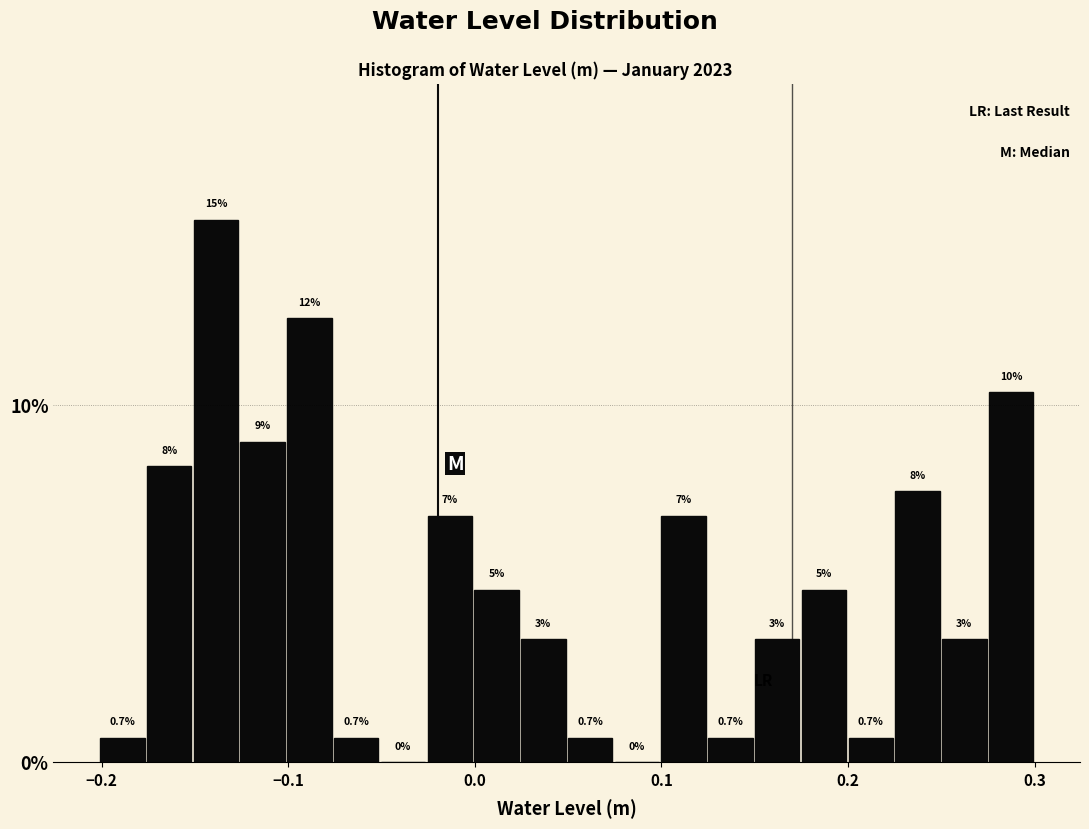

Around what value on the x-axis is the tallest bar? Give the approximate position of its centre, as read against the axis.

-0.14